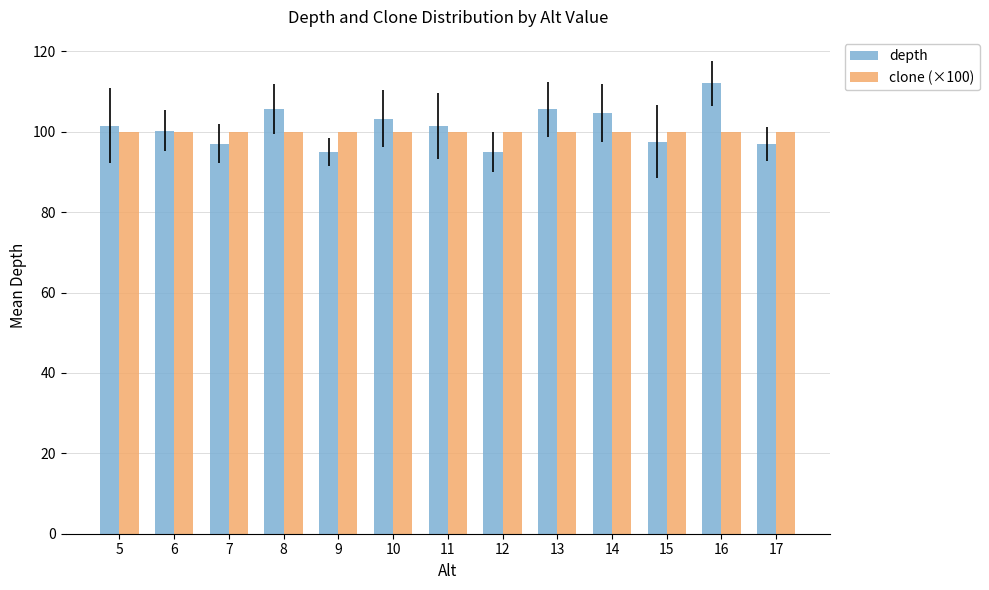

At 16, list the series in order from smallest to largest.

clone (×100), depth